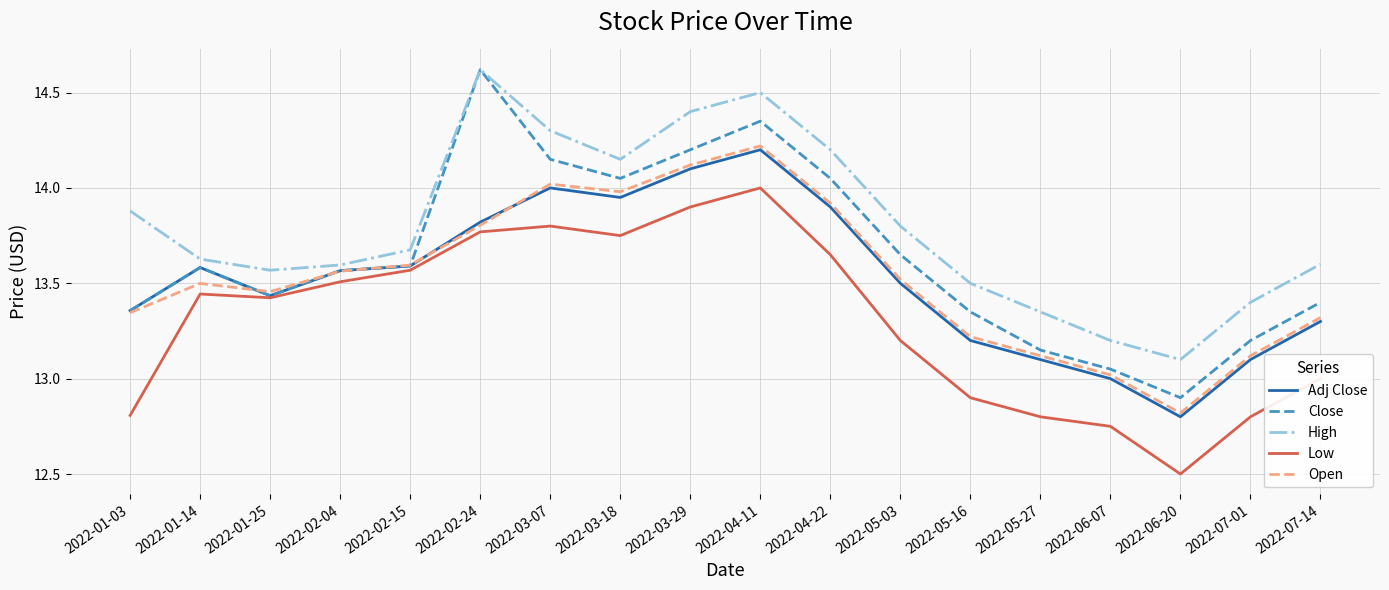

The value of High at 2022-06-20 is 8.4. True or false?

False